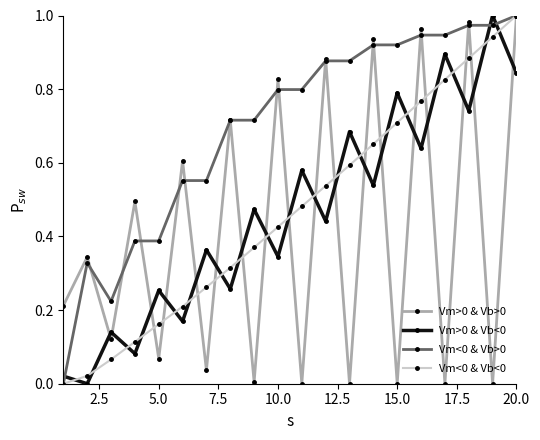

True or false: Vm>0 & Vb<0 has more than 0 points higher than both neighbors.

True